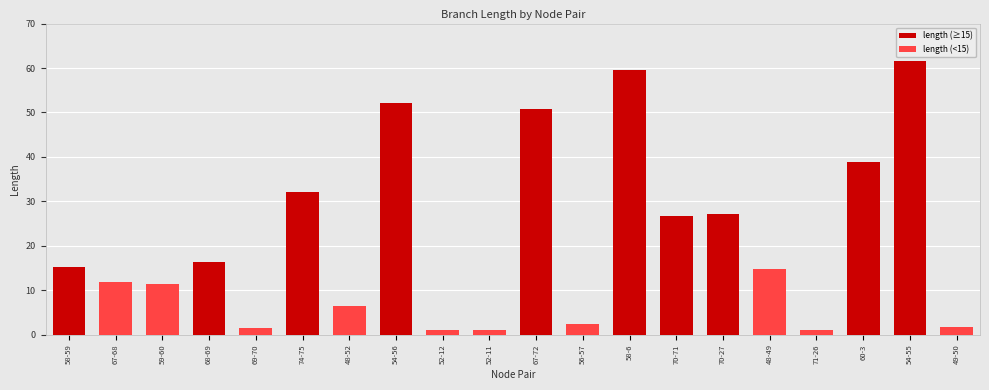

The value of length (<15) at 52-11 is 1.8. True or false?

False